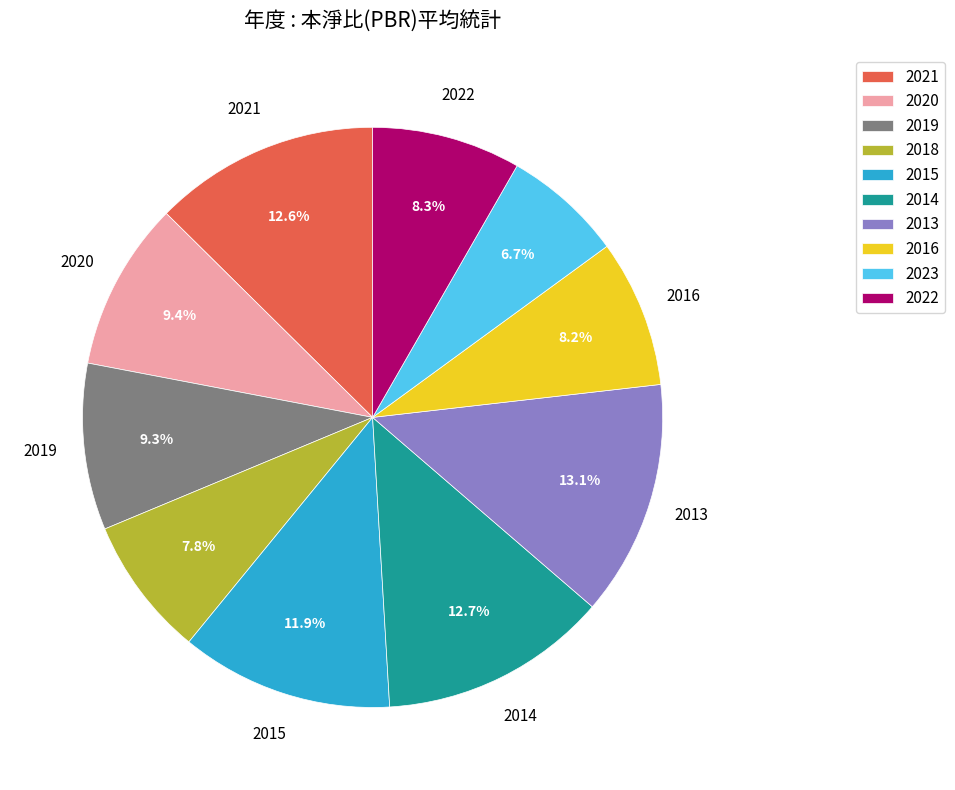

Does any single category account for the majority?

No